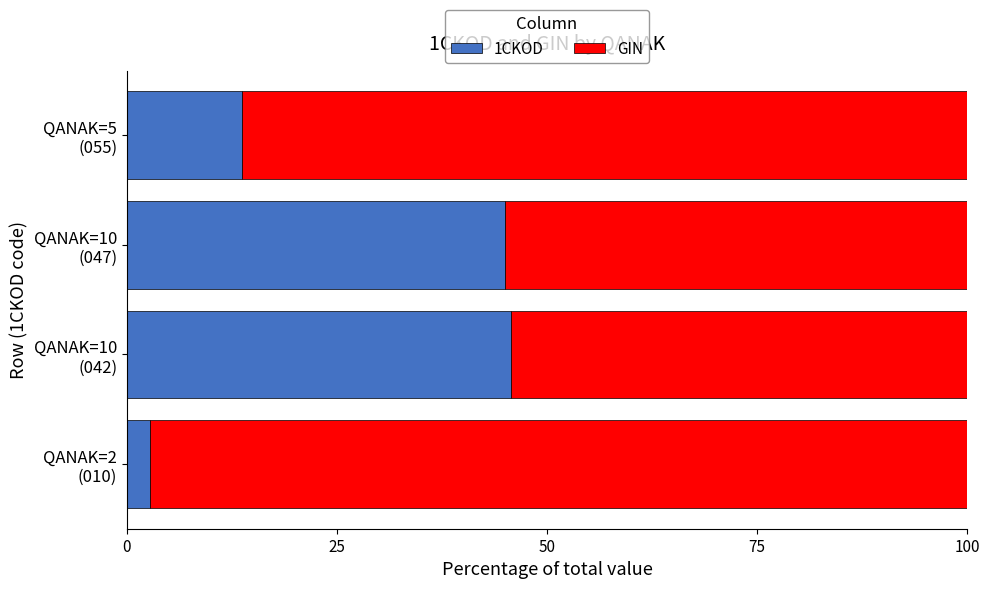

What is the difference between the maximum and minimum values in the 1CKOD series?

43.0